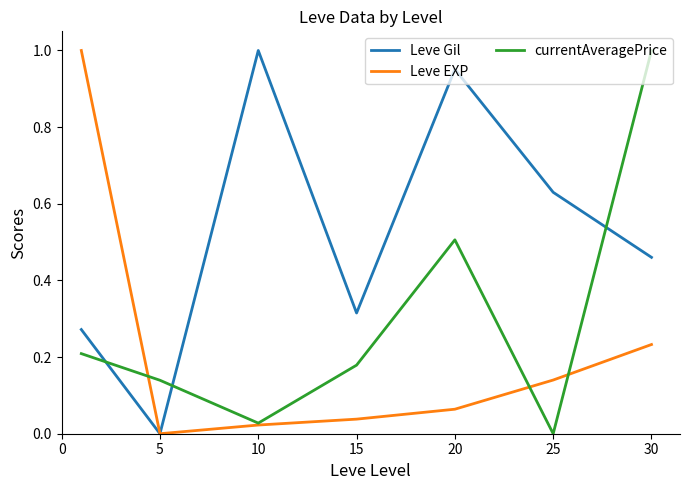

Rank the series by their average value, from highest to lowest.

Leve Gil, currentAveragePrice, Leve EXP